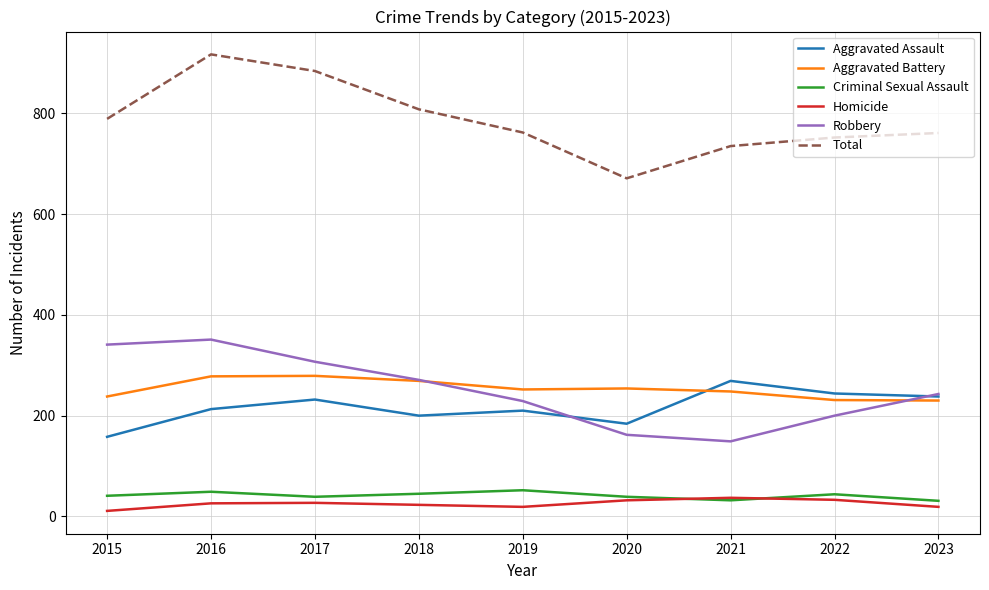

Which series has the largest range (max minus min)?

Total